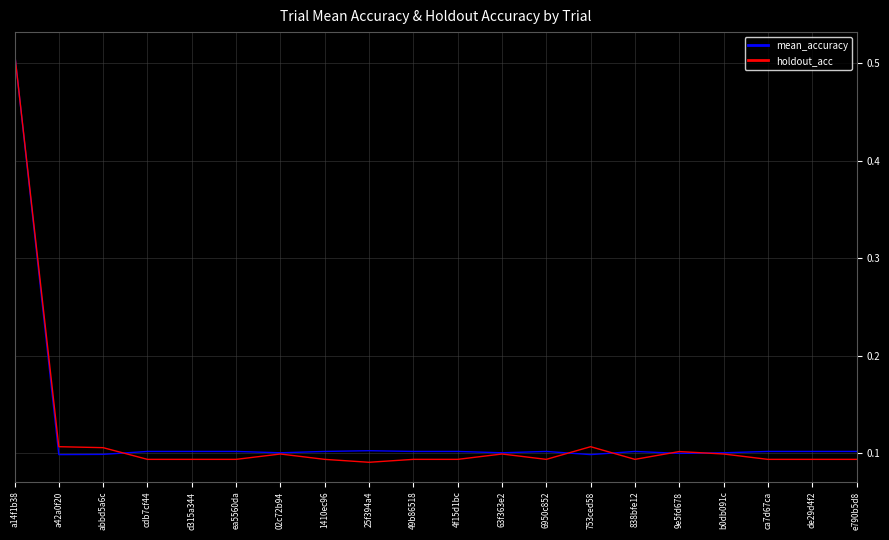

What is the sum of all mean_accuracy values?

2.4